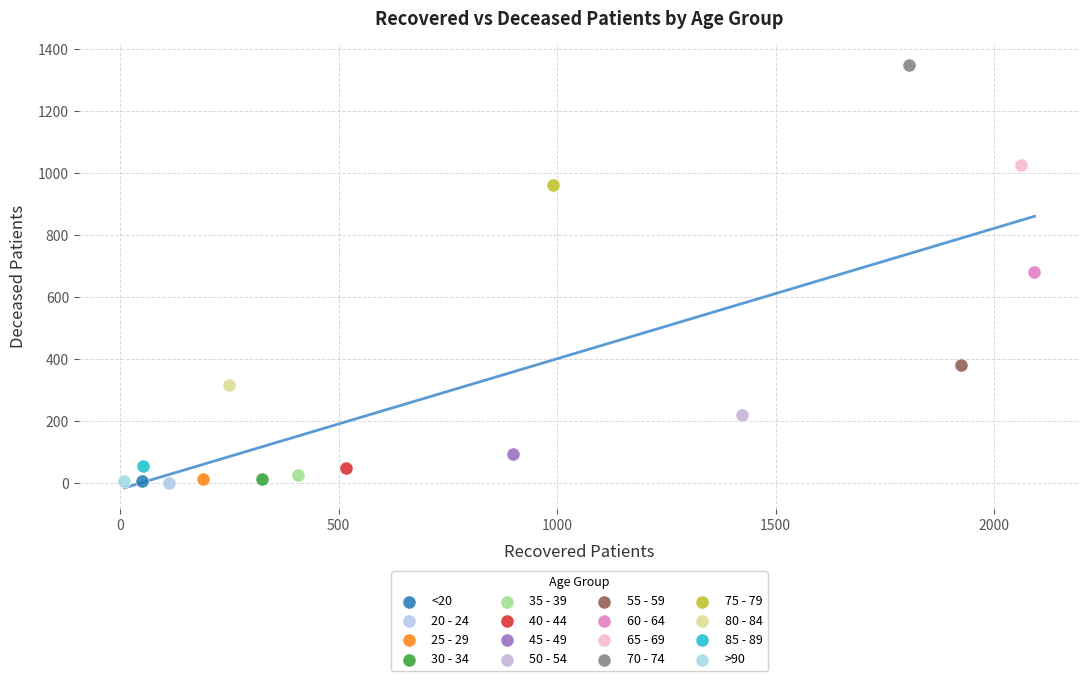

What are all the series names shown in the legend?

<20, 20 - 24, 25 - 29, 30 - 34, 35 - 39, 40 - 44, 45 - 49, 50 - 54, 55 - 59, 60 - 64, 65 - 69, 70 - 74, 75 - 79, 80 - 84, 85 - 89, >90